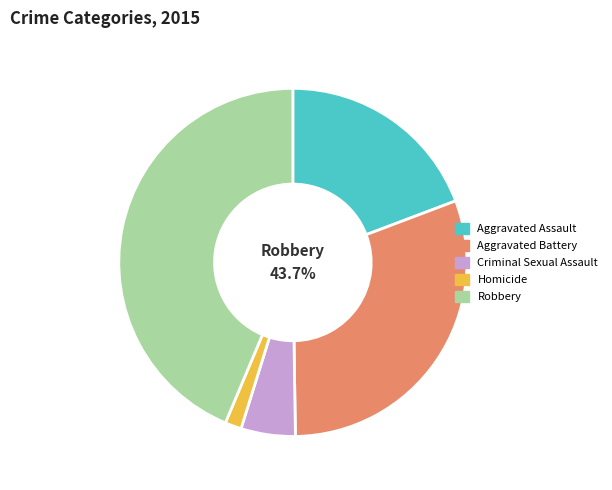

How many segments does this pie chart have?

5